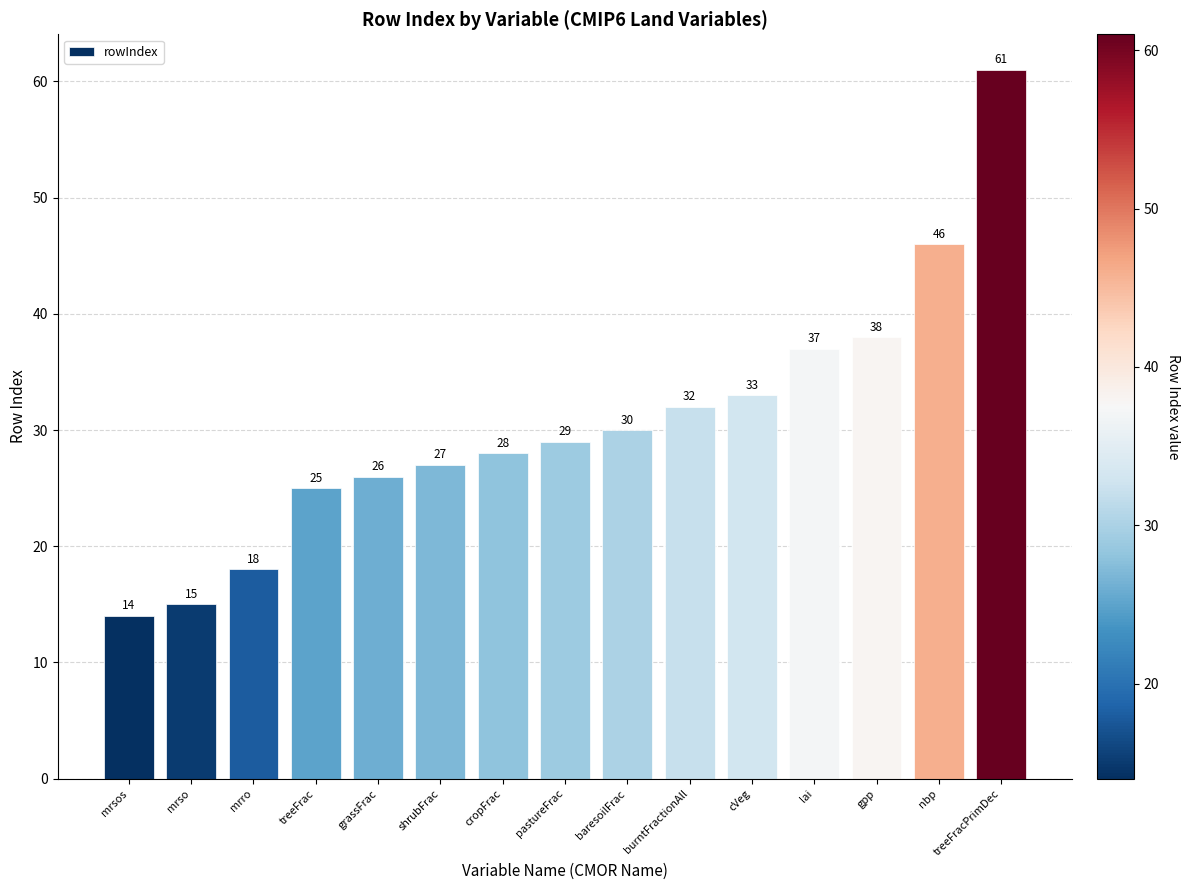

What is the value of the 8th bar from the left?

29